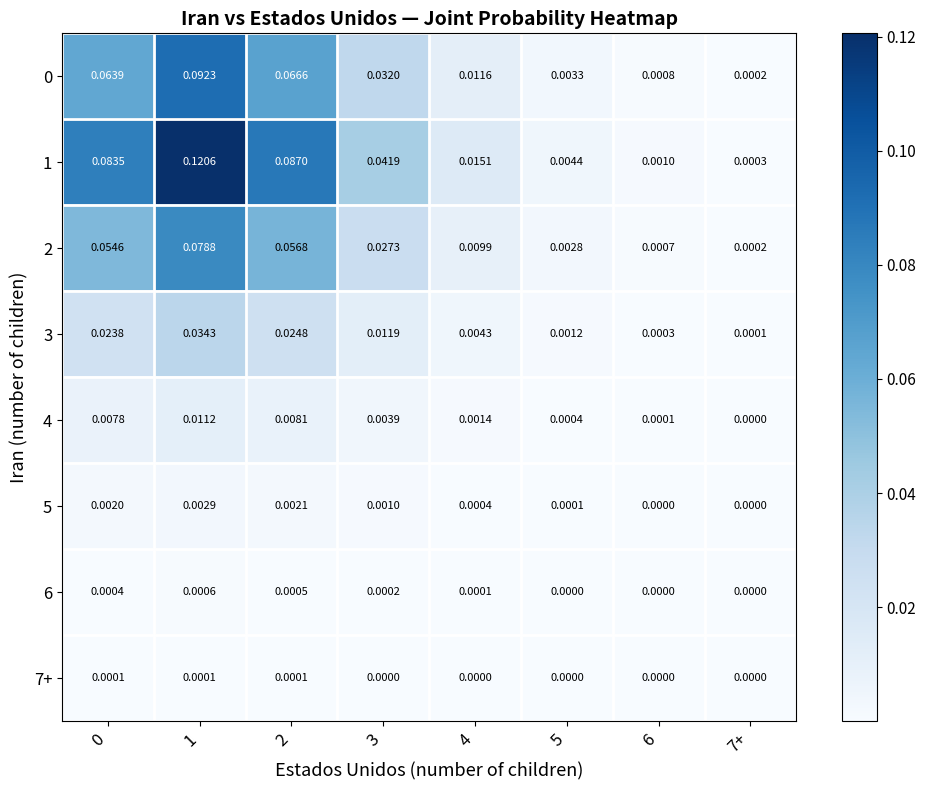

How many data points does each series have?

8